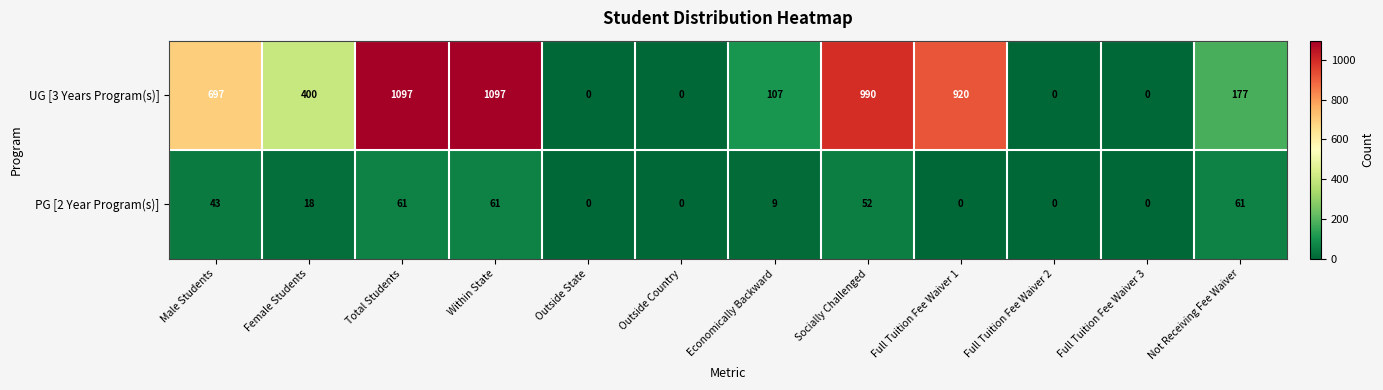

Reading left to right, what are all the values shown in this chart?

UG [3 Years Program(s)]: Male Students=697	Female Students=400	Total Students=1097	Within State=1097	Outside State=0	Outside Country=0	Economically Backward=107	Socially Challenged=990	Full Tuition Fee Waiver 1=920	Full Tuition Fee Waiver 2=0	Full Tuition Fee Waiver 3=0	Not Receiving Fee Waiver=177
PG [2 Year Program(s)]: Male Students=43	Female Students=18	Total Students=61	Within State=61	Outside State=0	Outside Country=0	Economically Backward=9	Socially Challenged=52	Full Tuition Fee Waiver 1=0	Full Tuition Fee Waiver 2=0	Full Tuition Fee Waiver 3=0	Not Receiving Fee Waiver=61